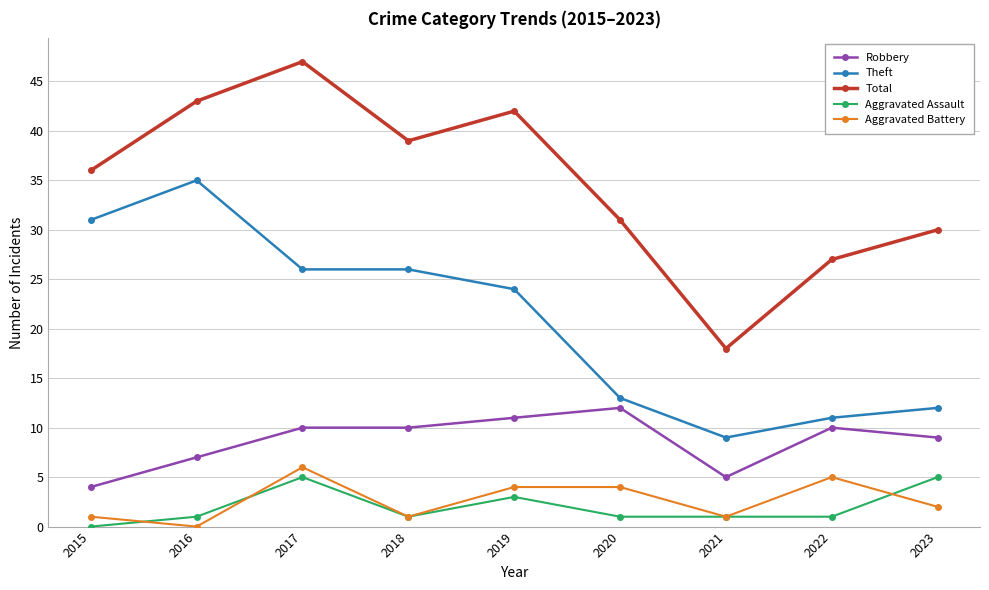

Is it true that Theft equals 2 at 2021?

False